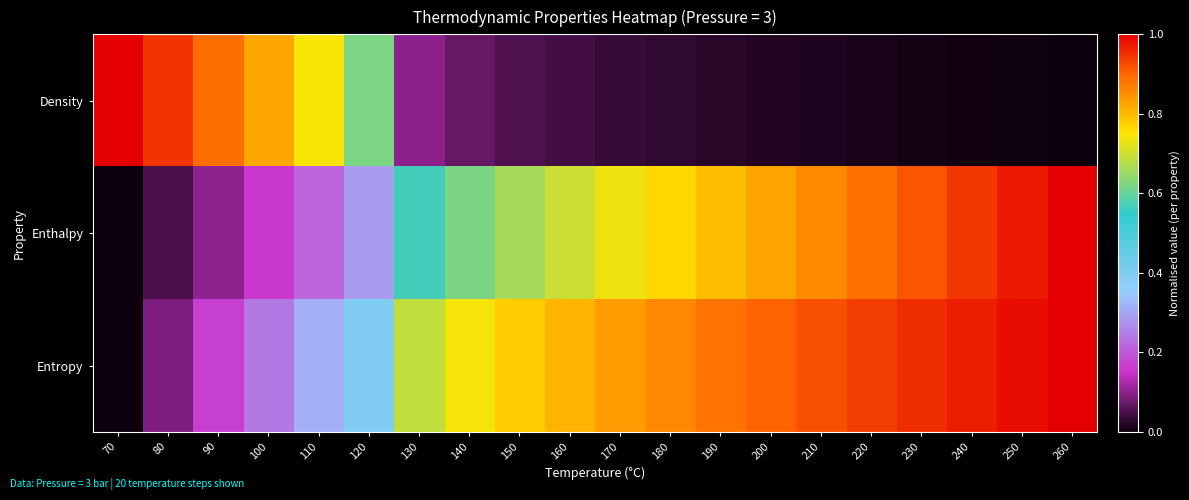

Reading left to right, transcribe all the data shown in this chart.

Density: 70=1.0	80=0.9	90=0.9	100=0.8	110=0.7	120=0.6	130=0.1	140=0.1	150=0.1	160=0.0	170=0.0	180=0.0	190=0.0	200=0.0	210=0.0	220=0.0	230=0.0	240=0.0	250=0.0	260=0.0
Enthalpy: 70=0.0	80=0.1	90=0.1	100=0.2	110=0.2	120=0.3	130=0.6	140=0.6	150=0.7	160=0.7	170=0.7	180=0.8	190=0.8	200=0.8	210=0.9	220=0.9	230=0.9	240=0.9	250=1.0	260=1.0
Entropy: 70=0.0	80=0.1	90=0.2	100=0.2	110=0.3	120=0.4	130=0.7	140=0.7	150=0.8	160=0.8	170=0.8	180=0.9	190=0.9	200=0.9	210=0.9	220=0.9	230=1.0	240=1.0	250=1.0	260=1.0